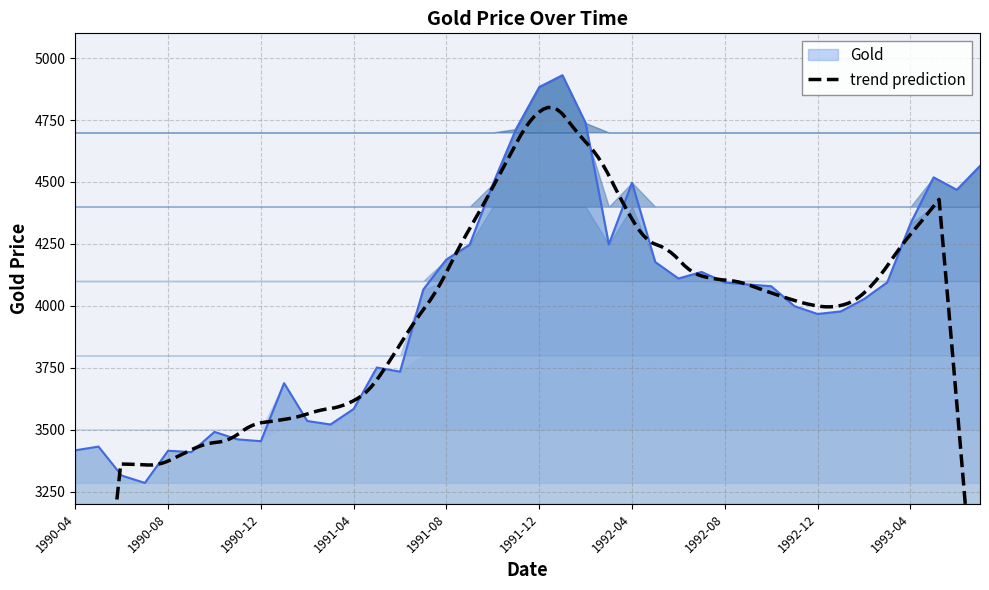

What is the label of the 27th point from the right?

1991-05